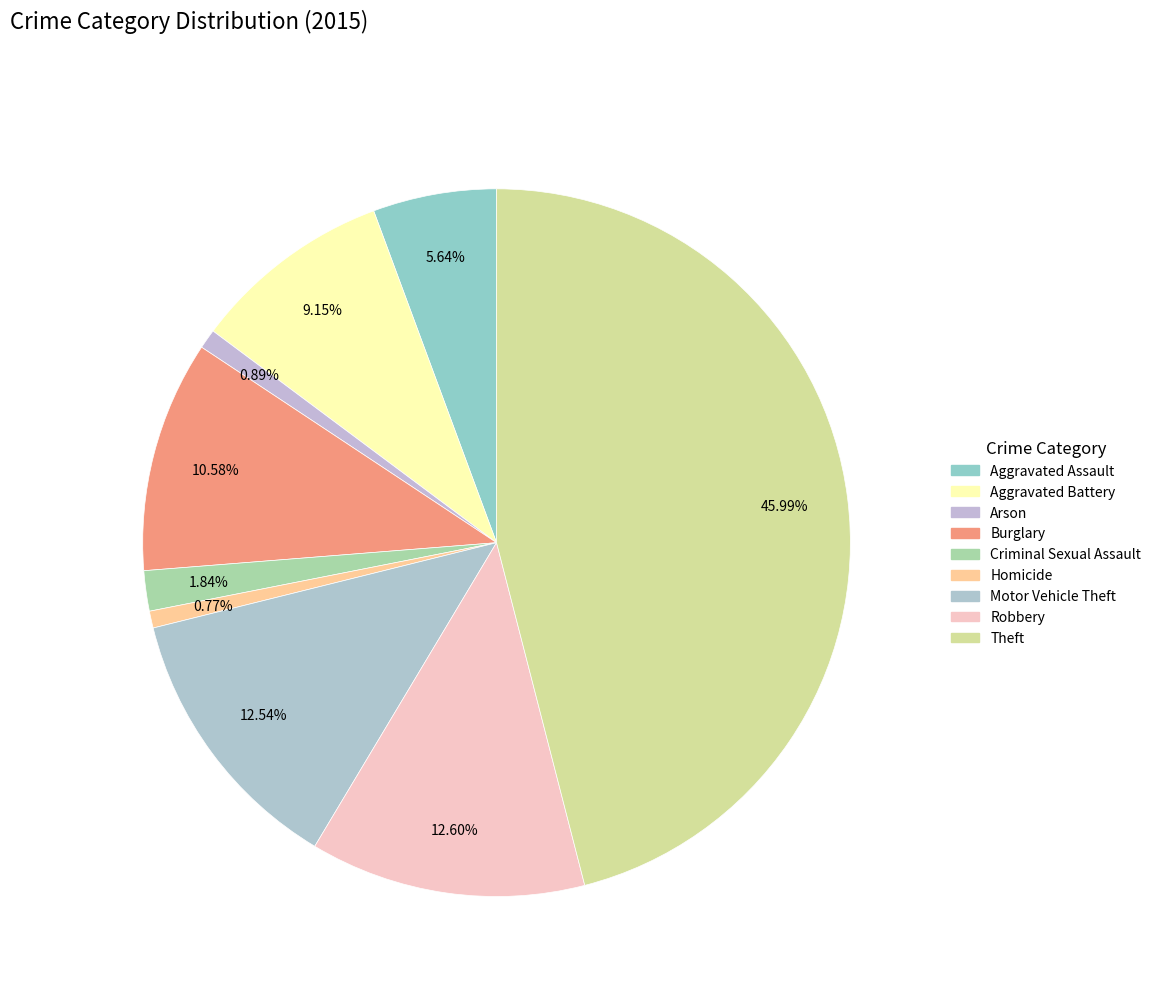

To the nearest percent, what is the difference between the Burglary and Arson slice percentages?

10%